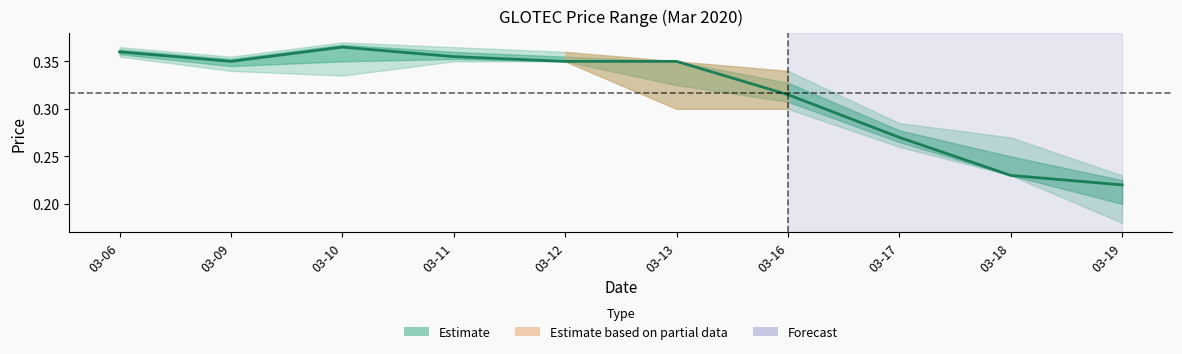

What is the maximum value shown in the chart?

0.4